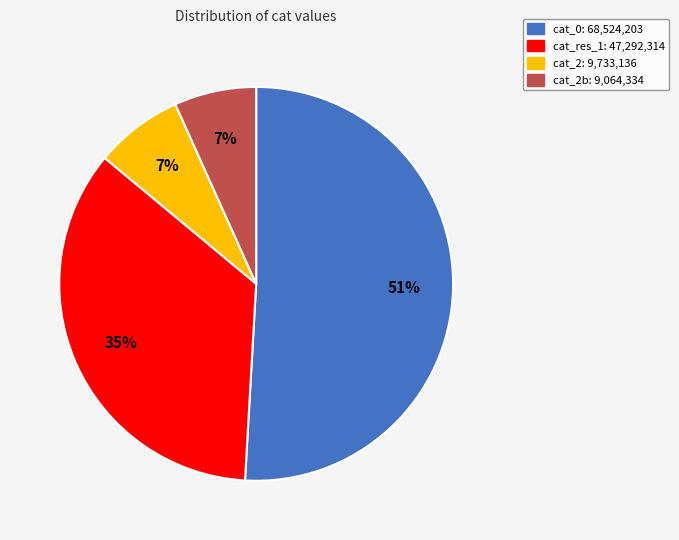

What percentage is the cat_0: 68,524,203 slice, to the nearest percent?

51%